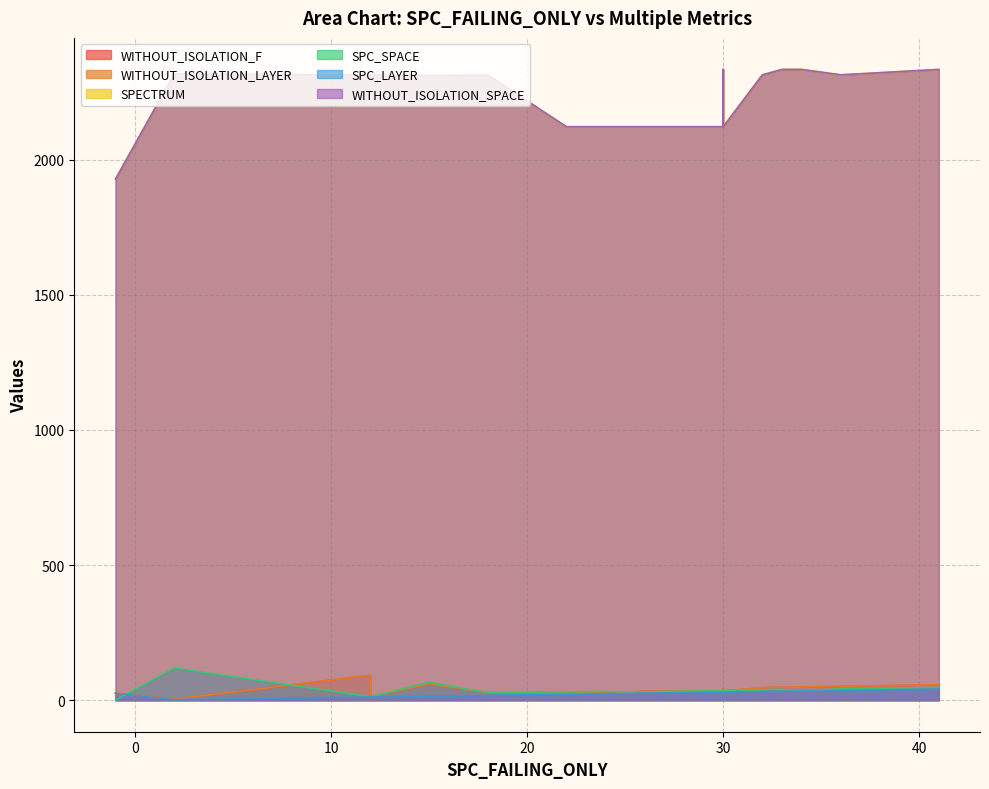

The WITHOUT_ISOLATION_LAYER series shows 11 at 36. True or false?

False